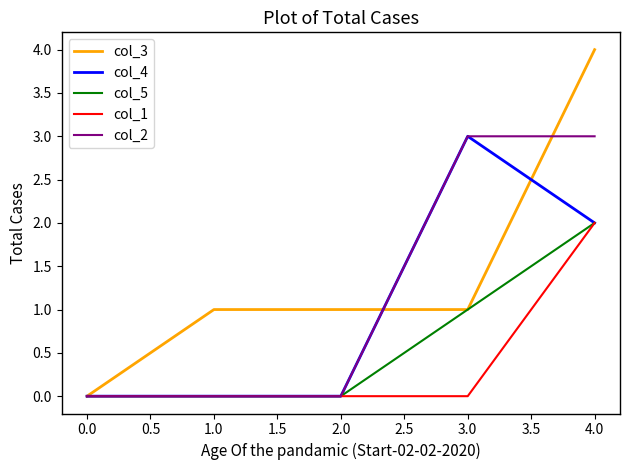

Does the chart display data point markers on the line(s)?

No